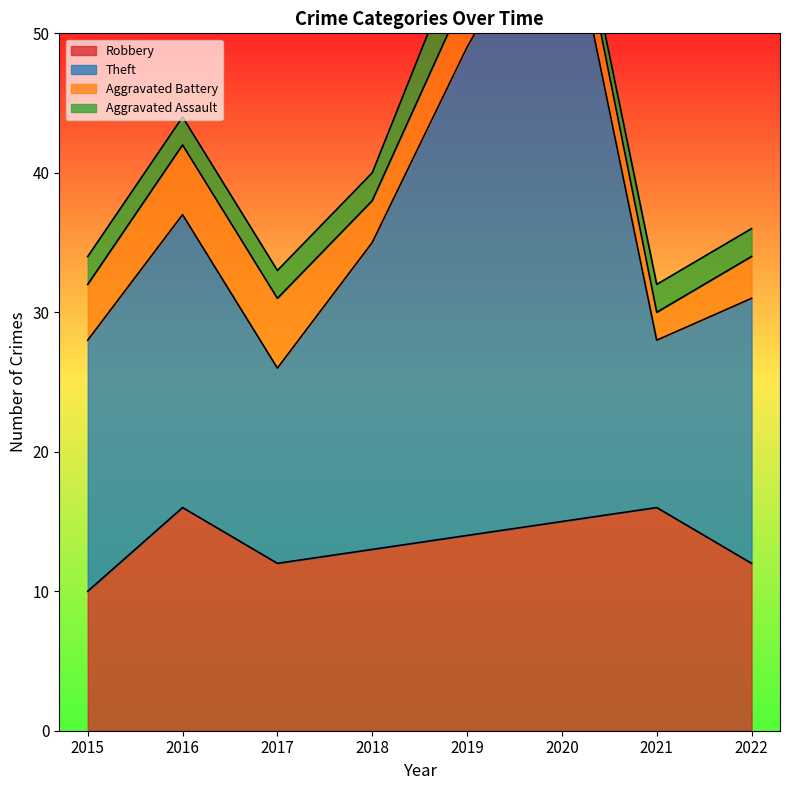

What is the greatest value displayed?

61